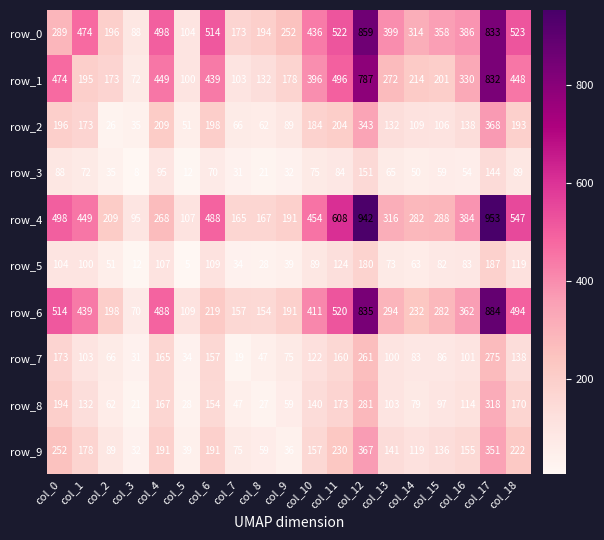

At which label does row_8 reach its peak?

col_17